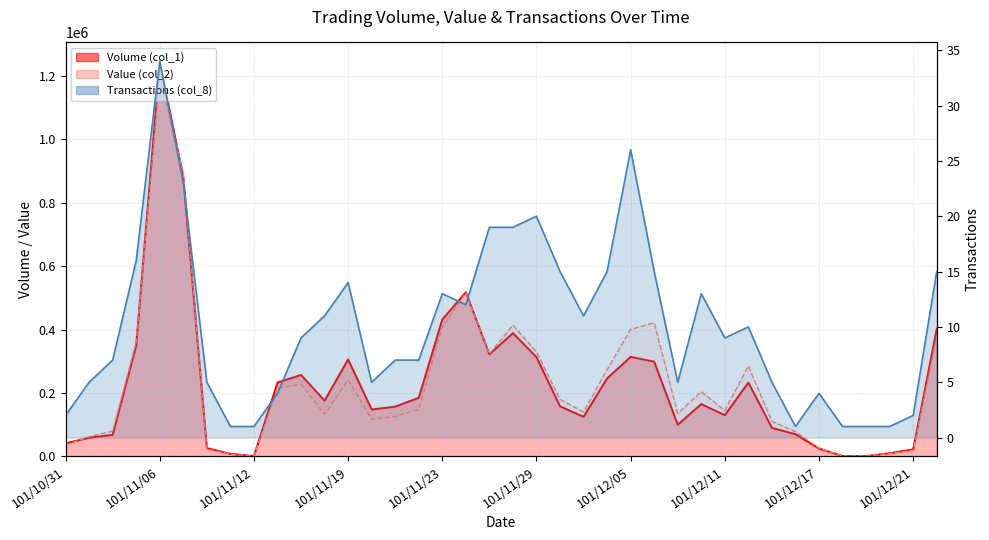

What is the maximum value shown in the chart?

1244000